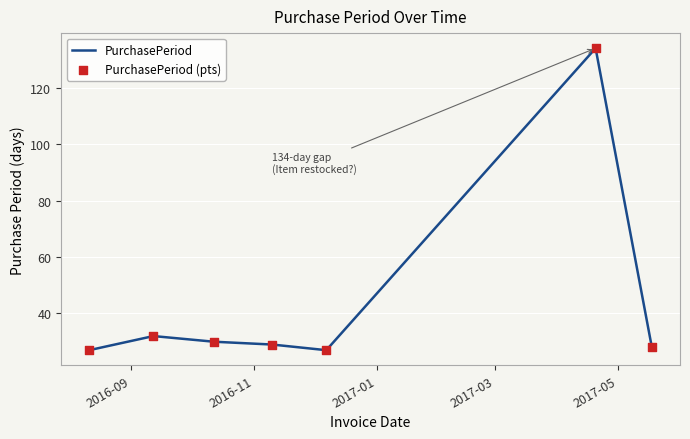

What is the smallest value displayed?

27